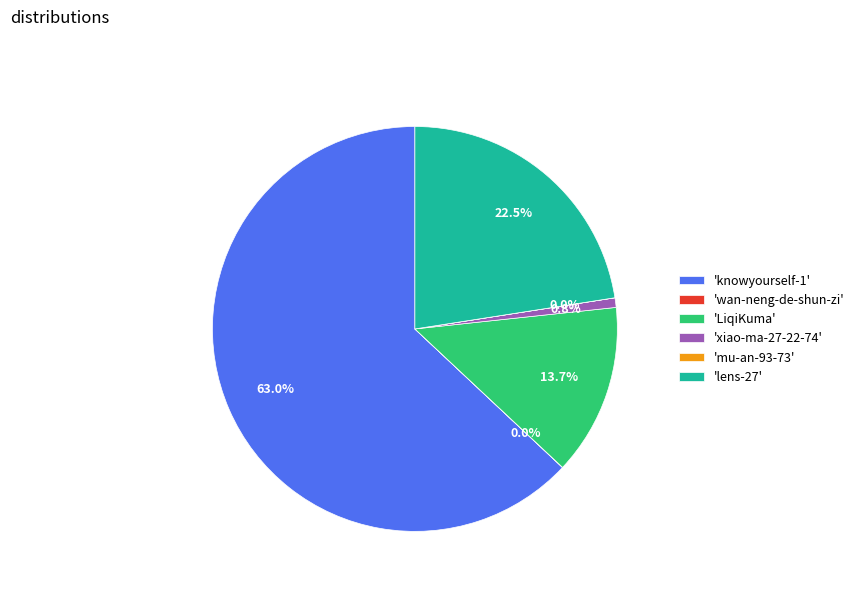

To the nearest percent, what is the average slice percentage?

17%